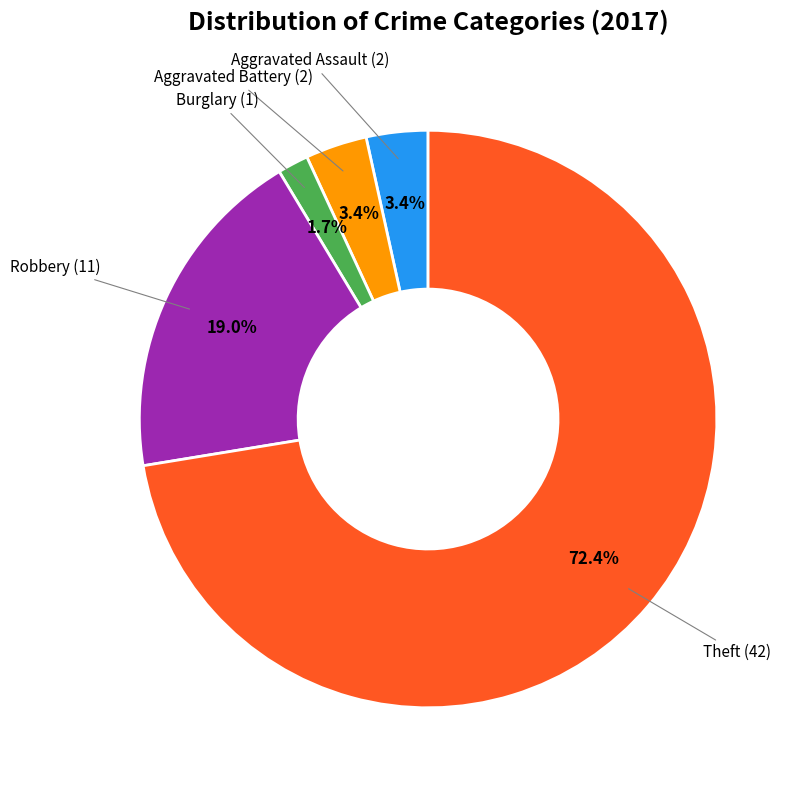

Between Burglary and Theft, which is larger?

Theft